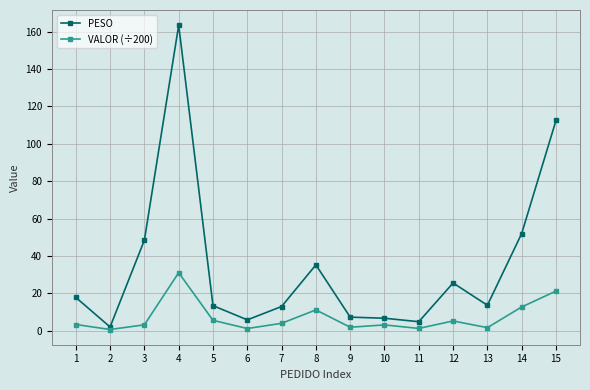

What is the maximum value shown in the chart?

163.5